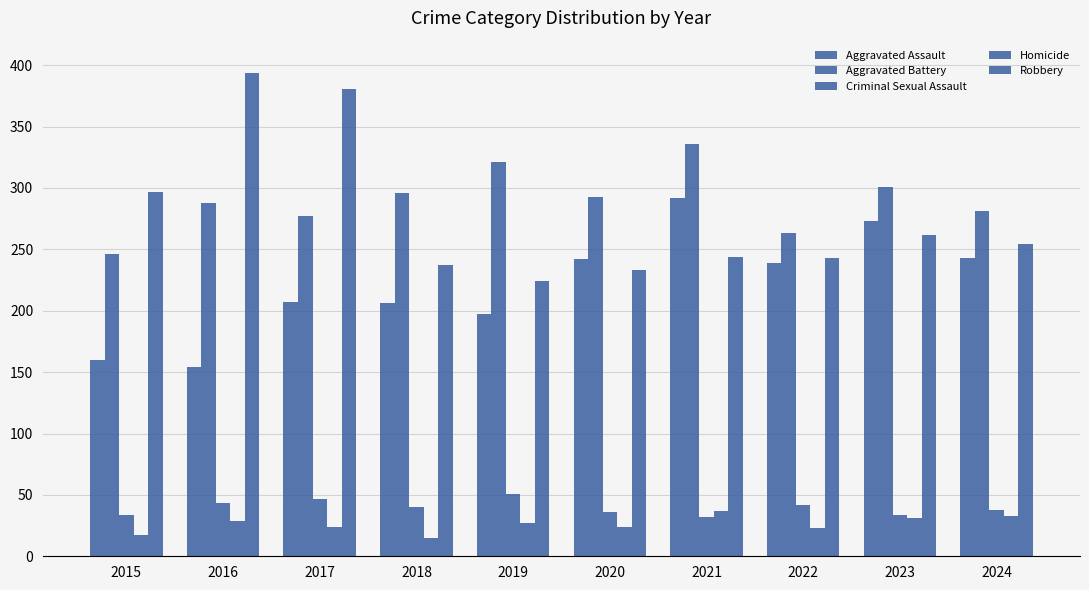

Are the bars grouped side by side (vs. stacked)?

Yes